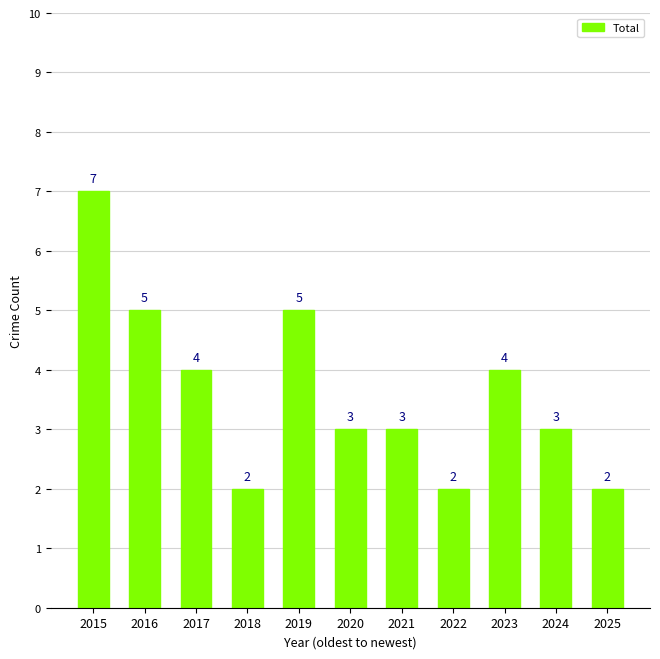

What is the greatest value displayed?

7